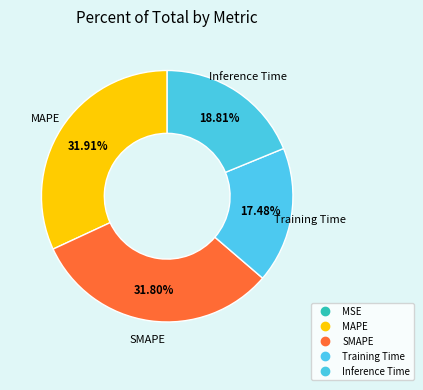

To the nearest percent, what is the average slice percentage?

20%